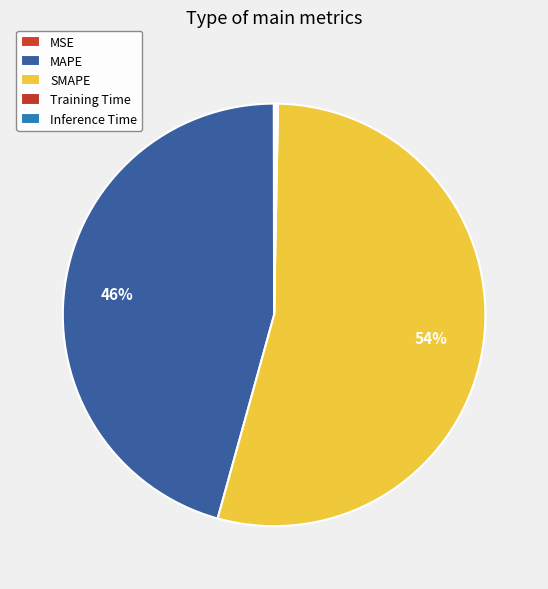

How much of the chart is everything except Training Time?

99.9%